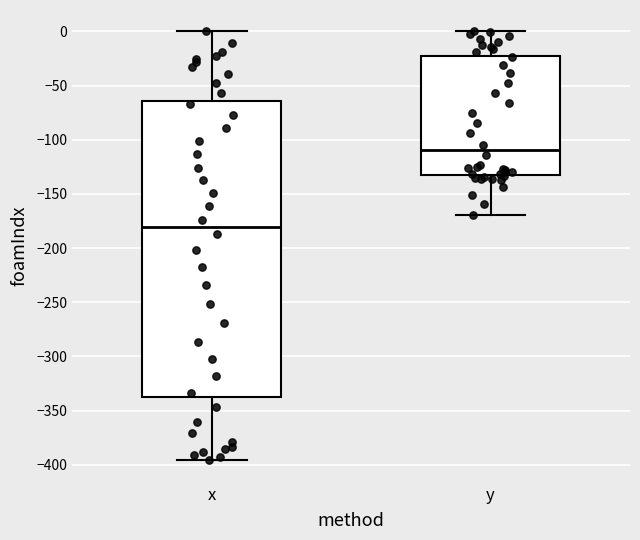

Which box is the tallest, from its lower edge to its upper edge?

x